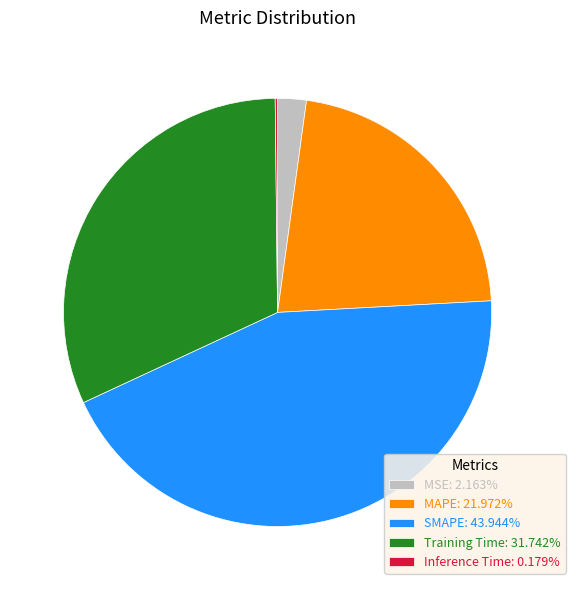

Do MSE: 2.163% and MAPE: 21.972% together represent more than half of the pie?

No